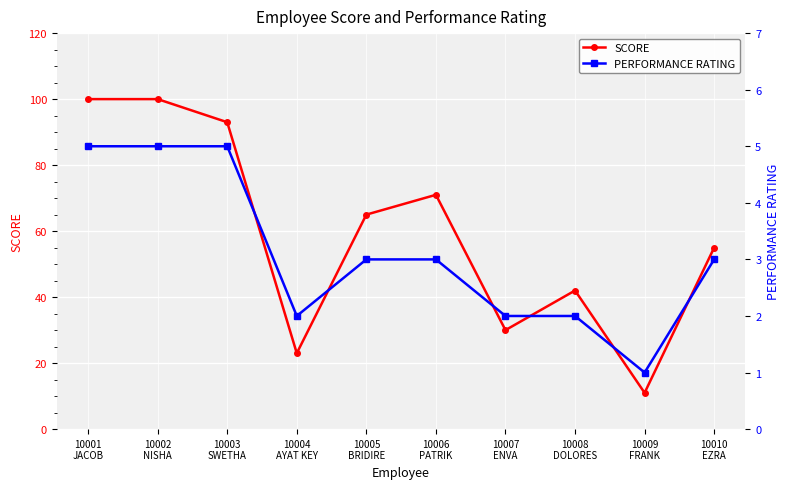

True or false: PERFORMANCE RATING and SCORE cross at least once.

False